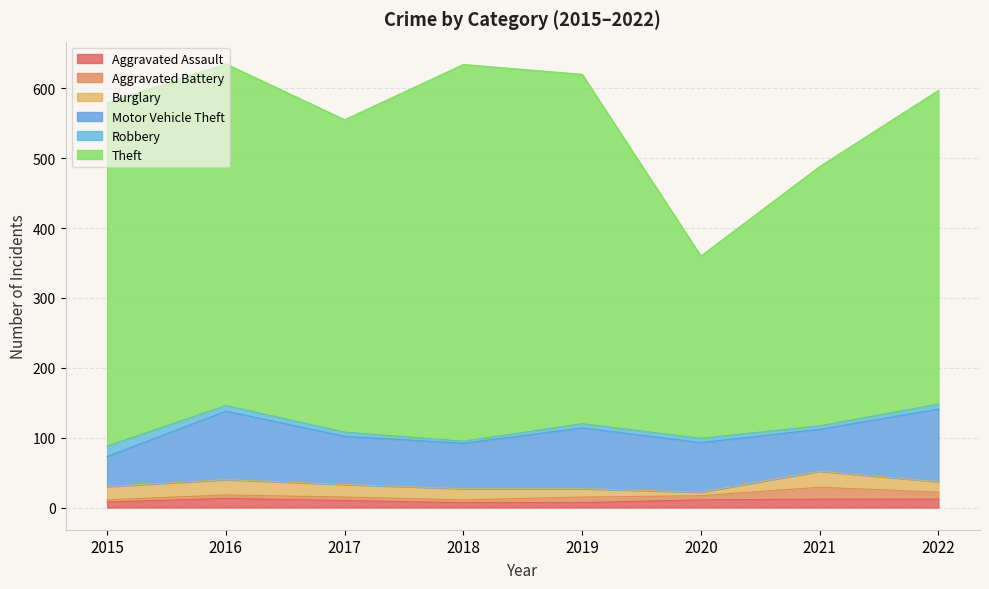

How many interior local valleys does the Aggravated Battery series have?

2